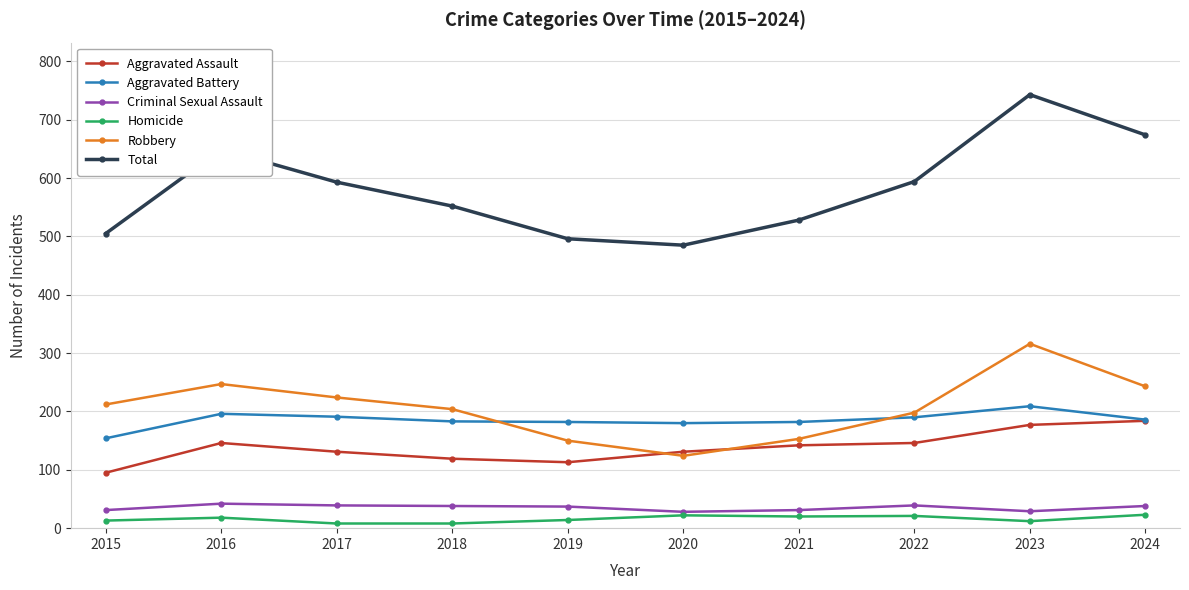

Where is the first local maximum for Robbery?

2016